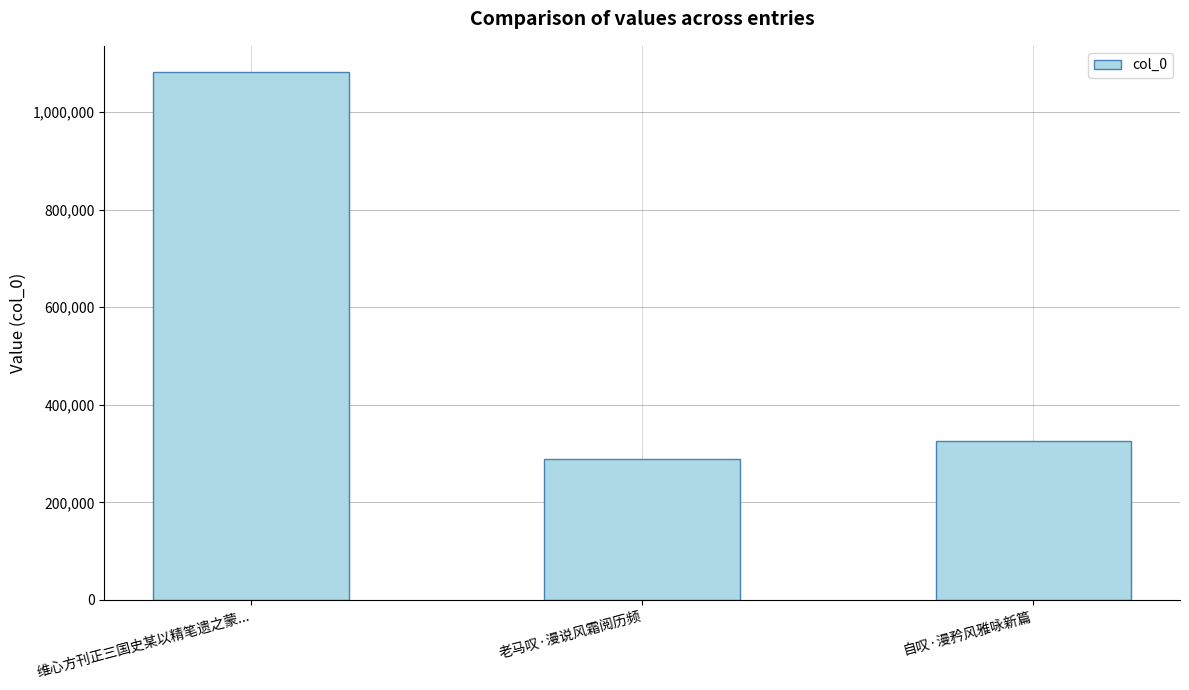

True or false: the data shows 431684 at 老马叹·漫说风霜阅历频.

False